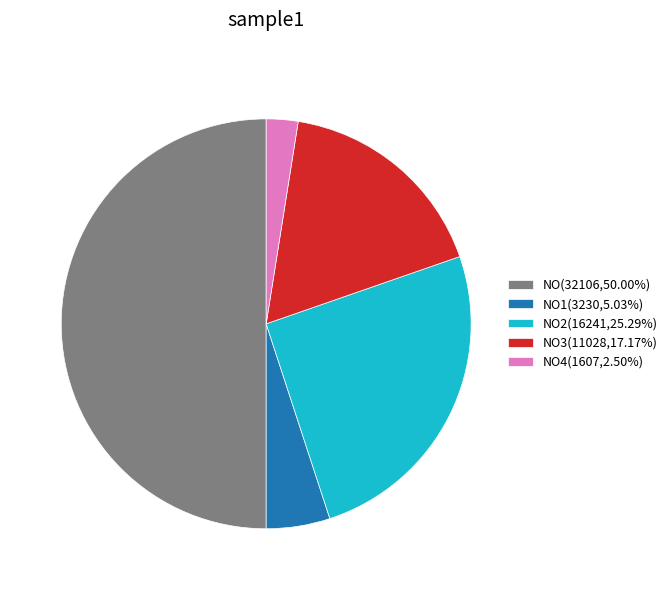

Approximately how many times larger is the value at NO3(11028,17.17%) compared to NO4(1607,2.50%)?

6.9